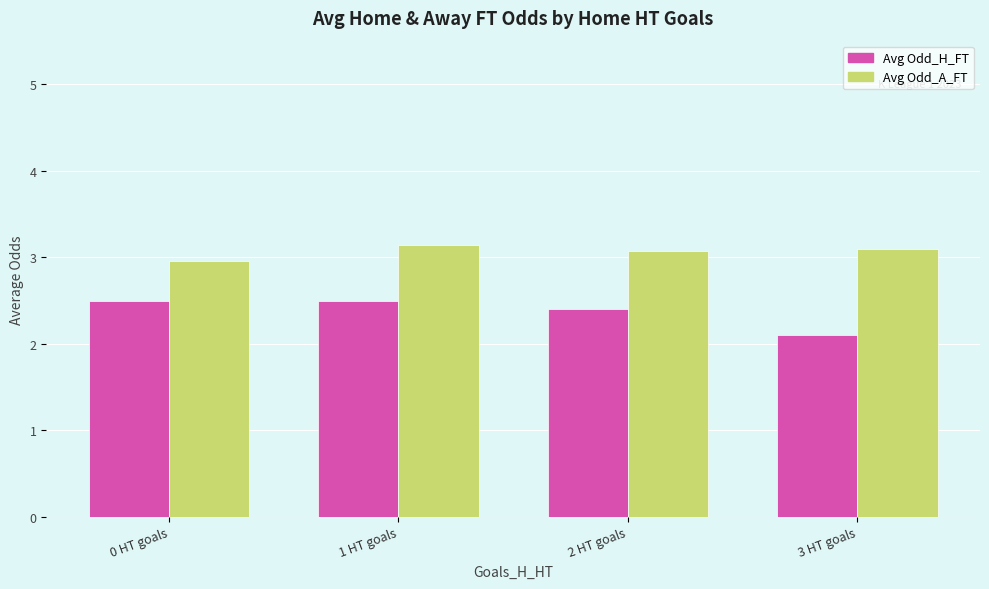

What is the difference between the maximum and second lowest values in the Avg Odd_H_FT series?

0.1